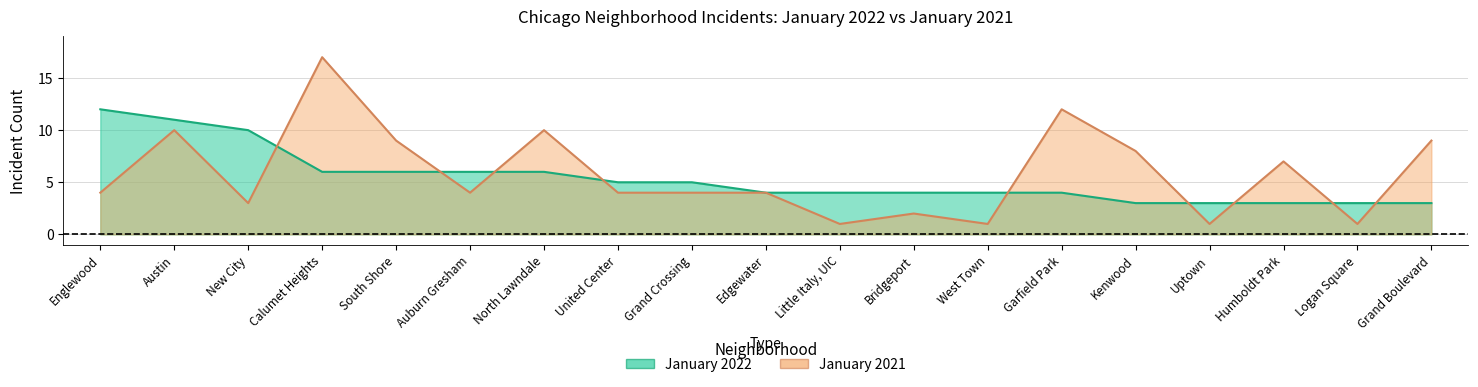

Between Calumet Heights and Edgewater, which series saw the biggest shift?

January 2021